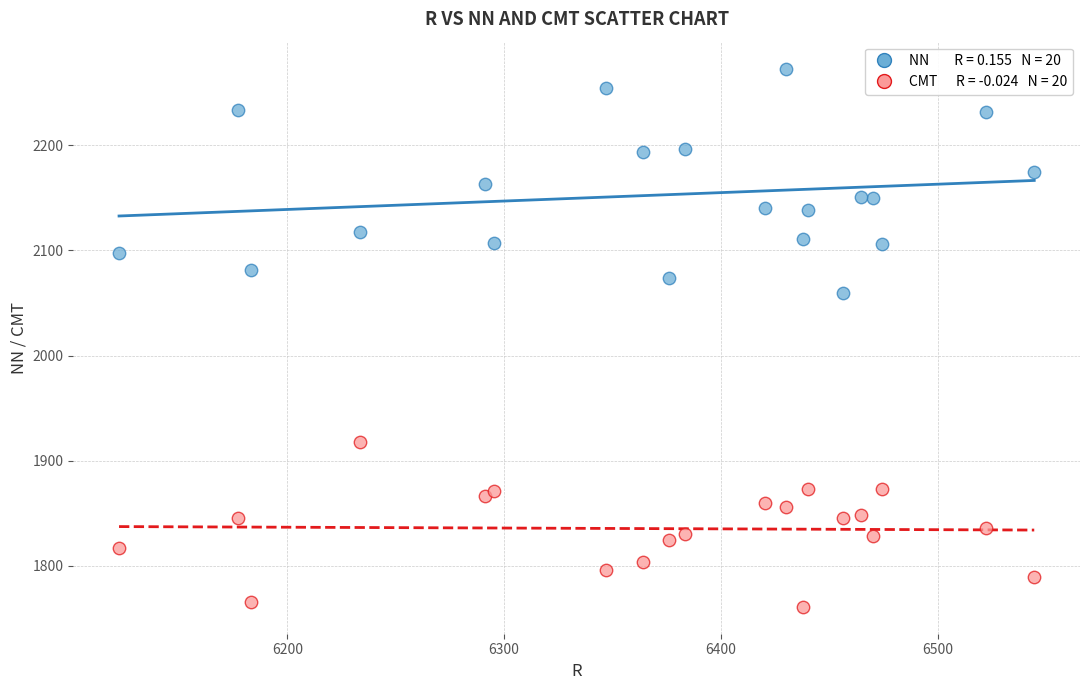

Across all series, what Y value is closest to 2016?

2059.3